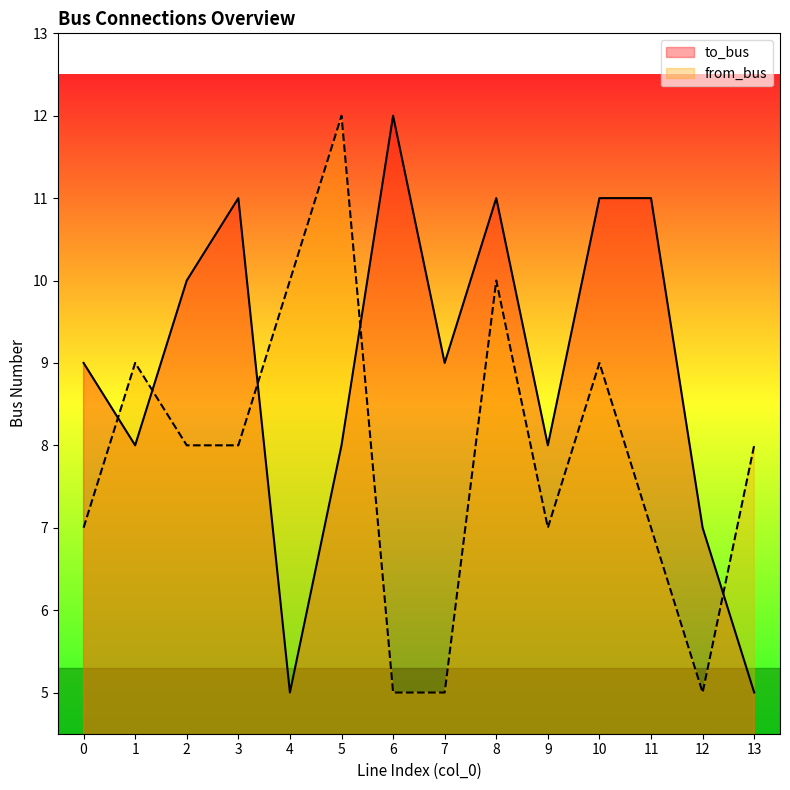

The to_bus series shows 12 at 6. True or false?

True